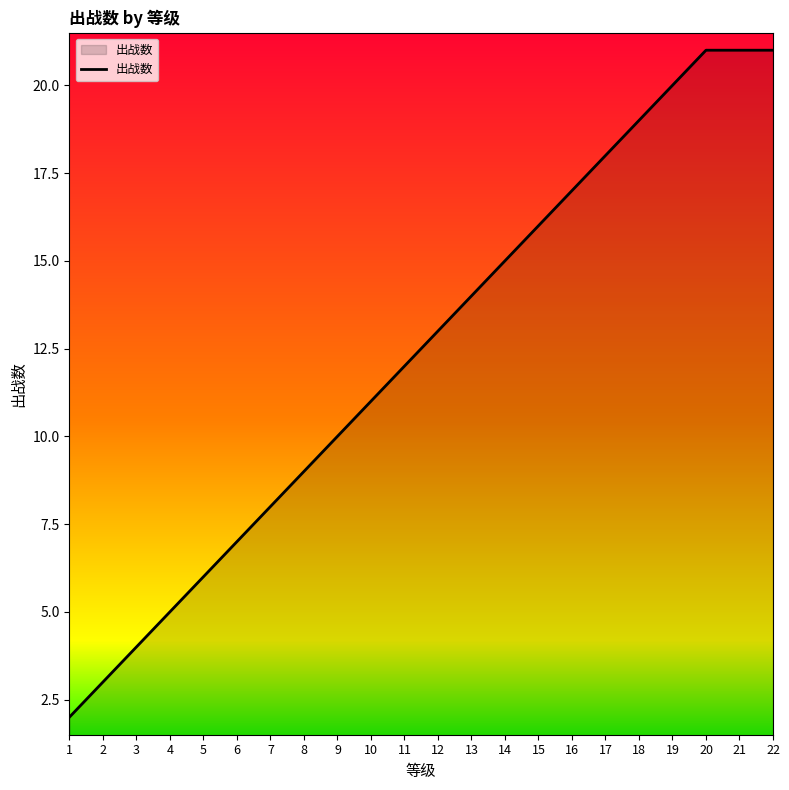

Does the chart display data point markers on the line(s)?

No